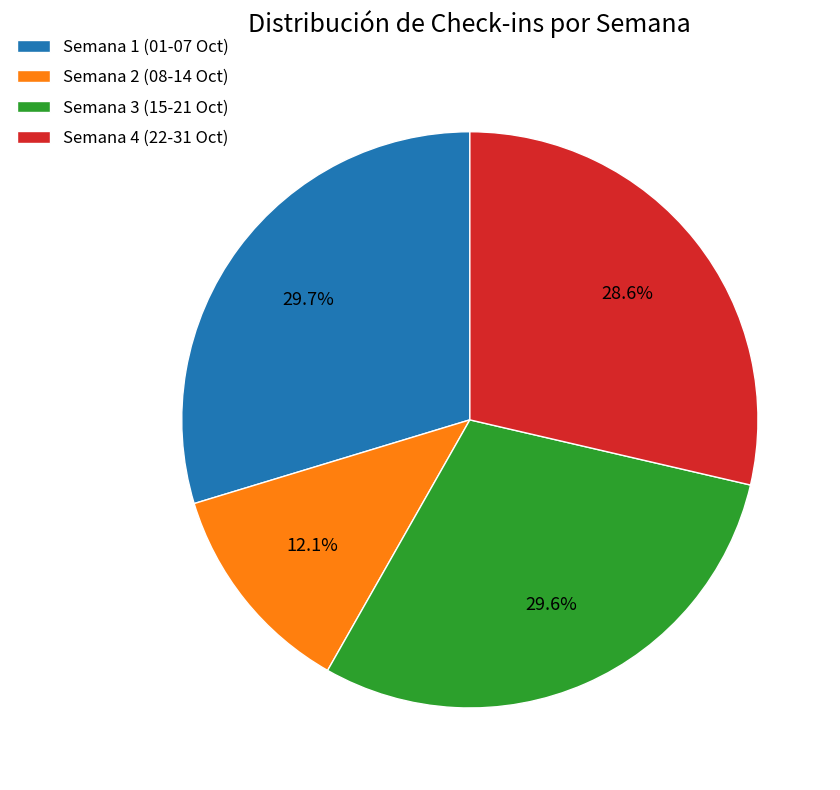

Approximately how many times larger is the value at Semana 1 (01-07 Oct) compared to Semana 2 (08-14 Oct)?

2.5